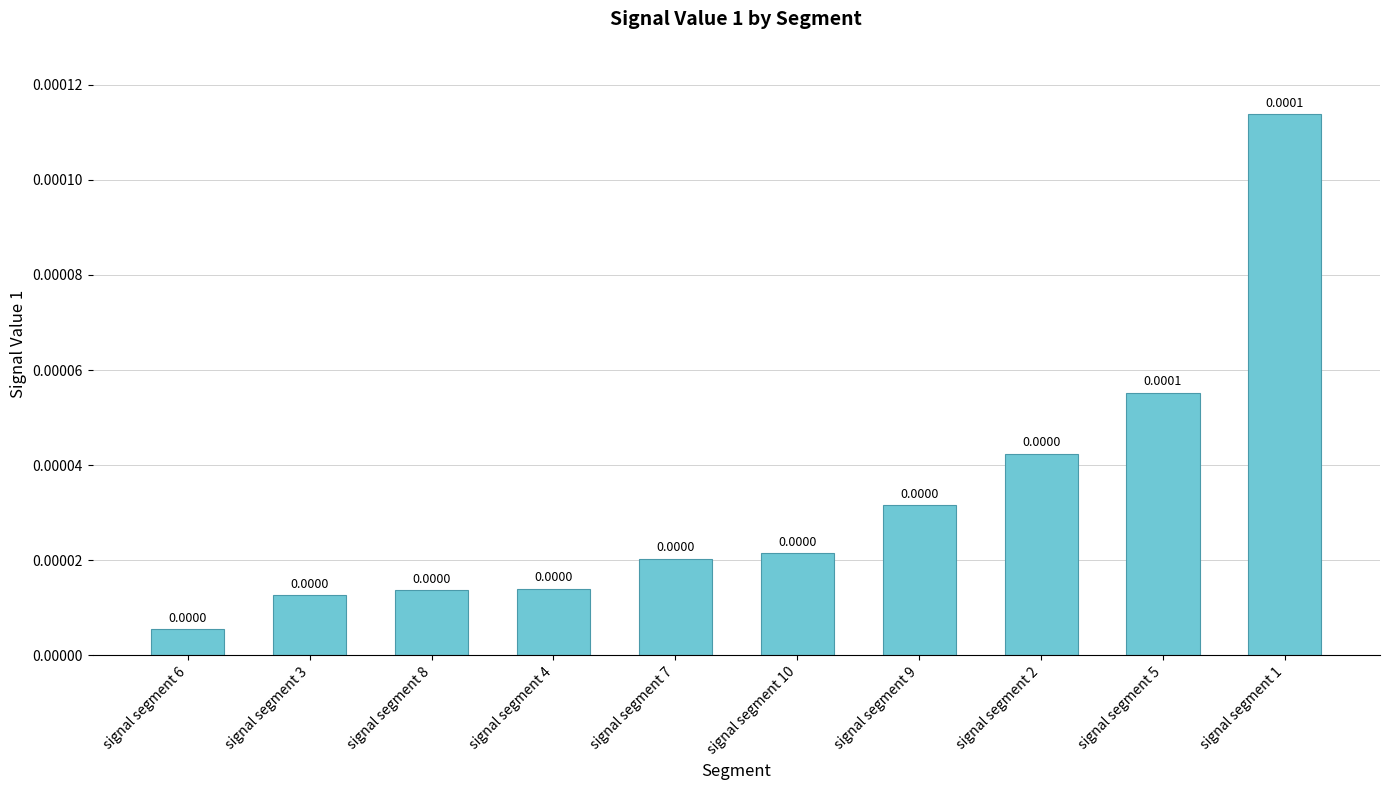

The value at signal segment 3 is 0.0. True or false?

False